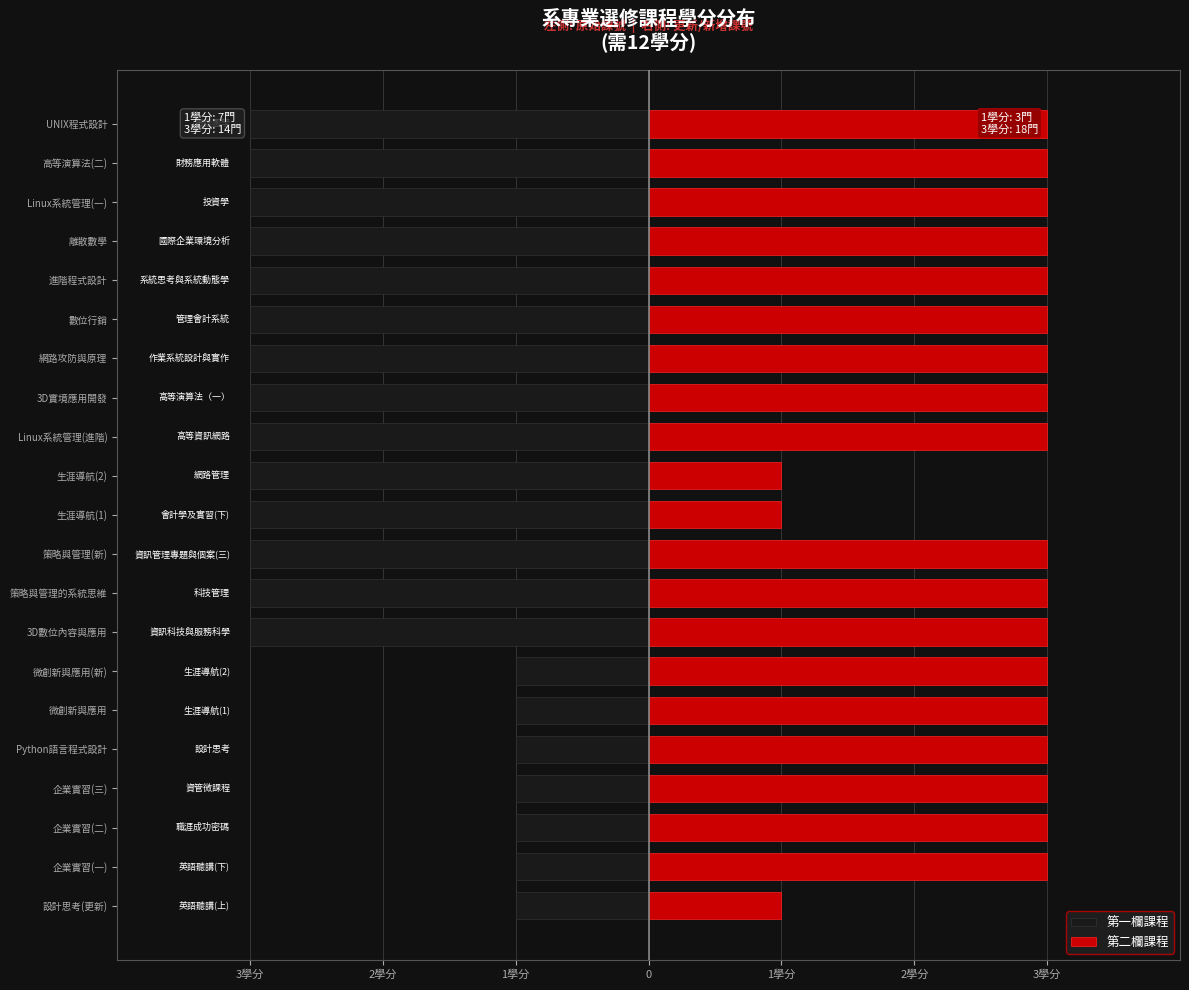

True or false: 第二欄課程 has a value of 4 at 網路攻防與原理.

False